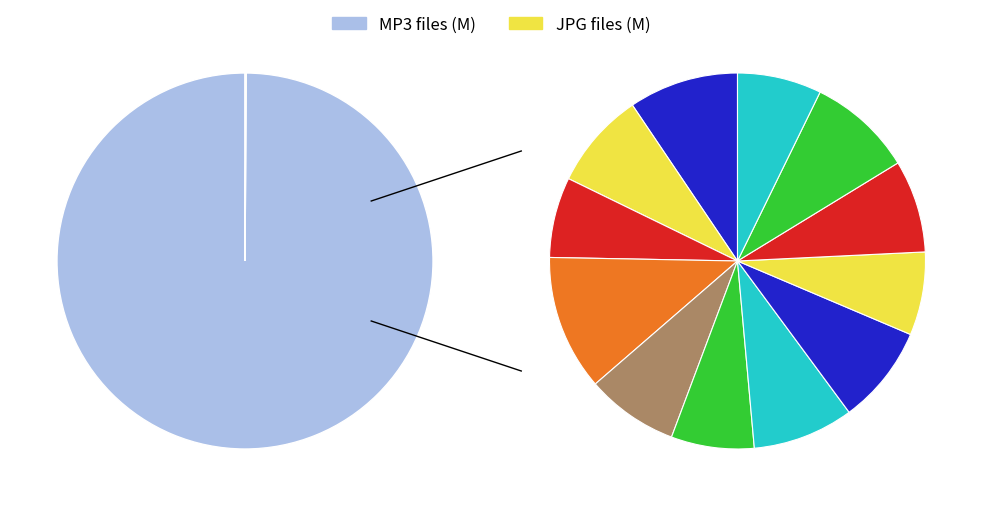

To the nearest percent, what percentage of the pie is 03 - Earth Mofo.mp3?

7%